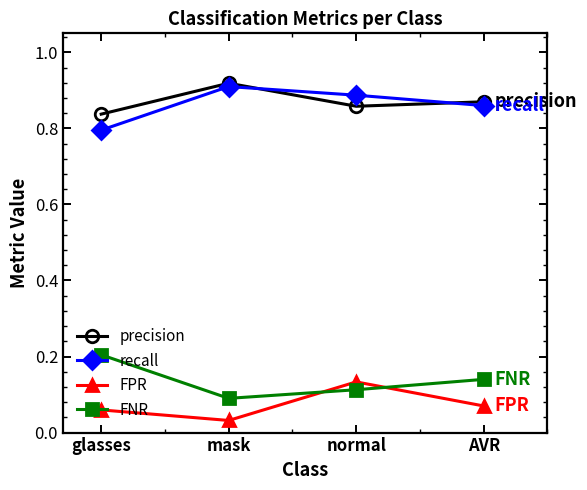

What is the label of the 4th point from the right?

glasses